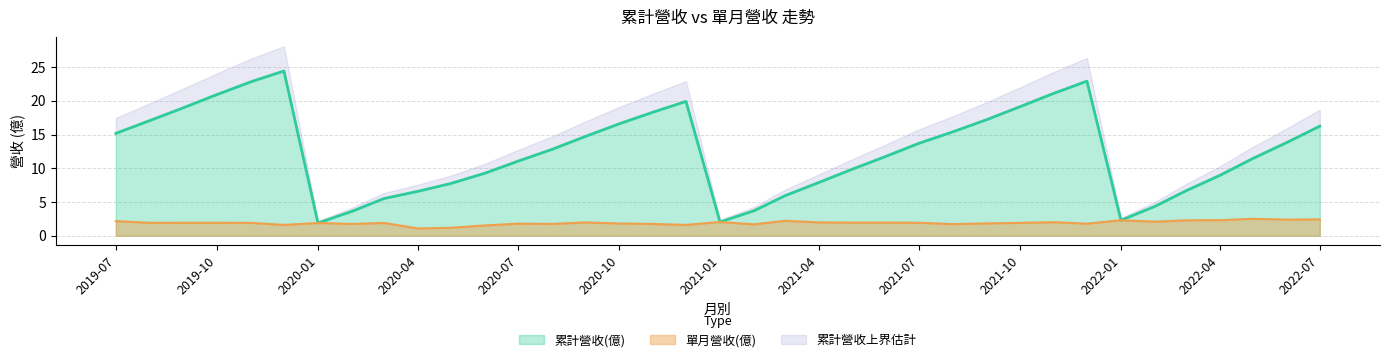

True or false: 累計營收(億) and 單月營收(億) cross at least once.

False